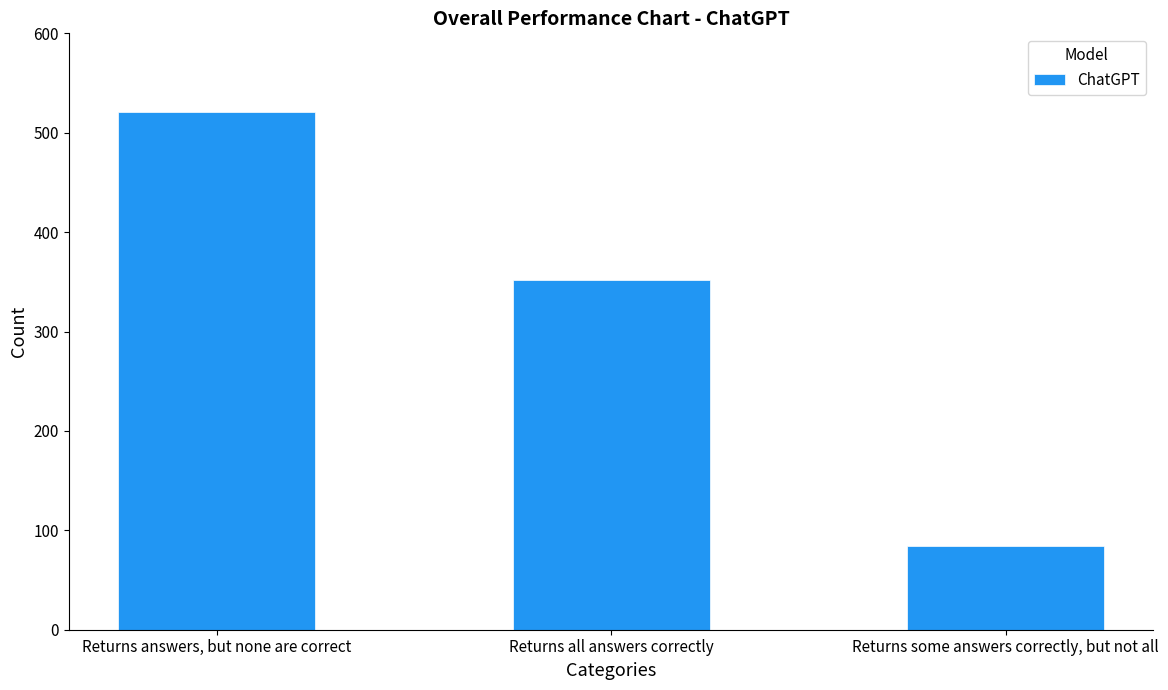

What is the ratio of the value at Returns all answers correctly to the value at Returns some answers correctly, but not all?

4.2